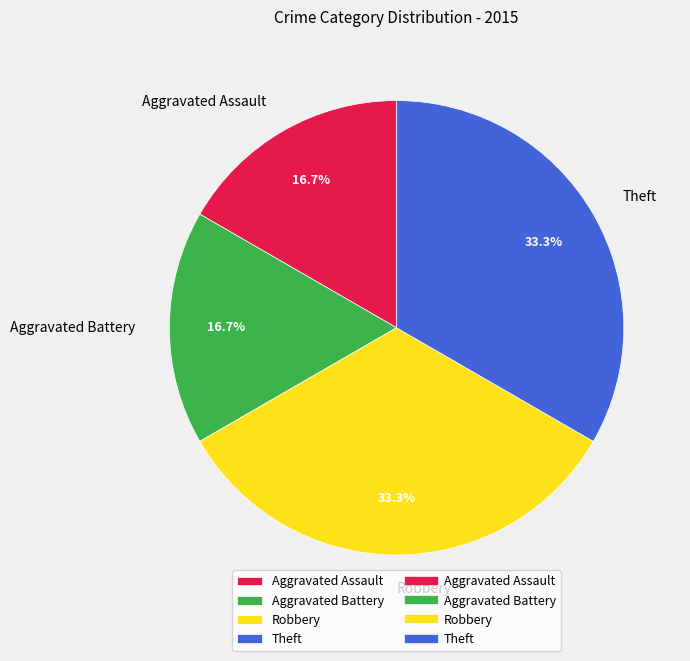

Combined, what portion of the pie is Aggravated Battery and Robbery?

50.0%